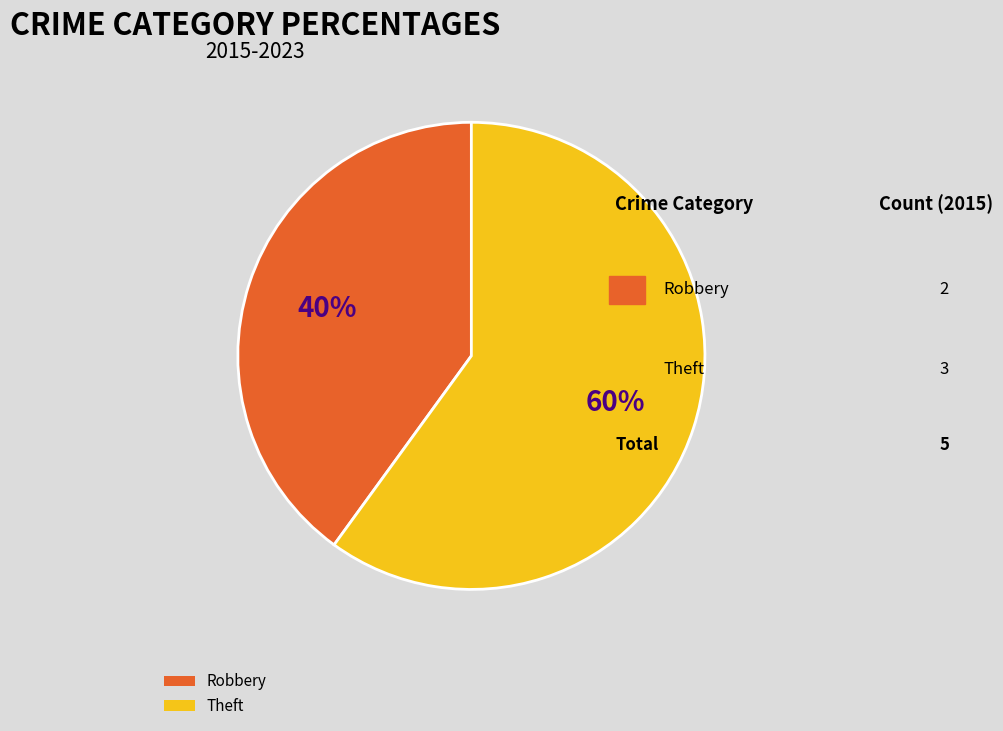

Which slice is the largest?

Theft